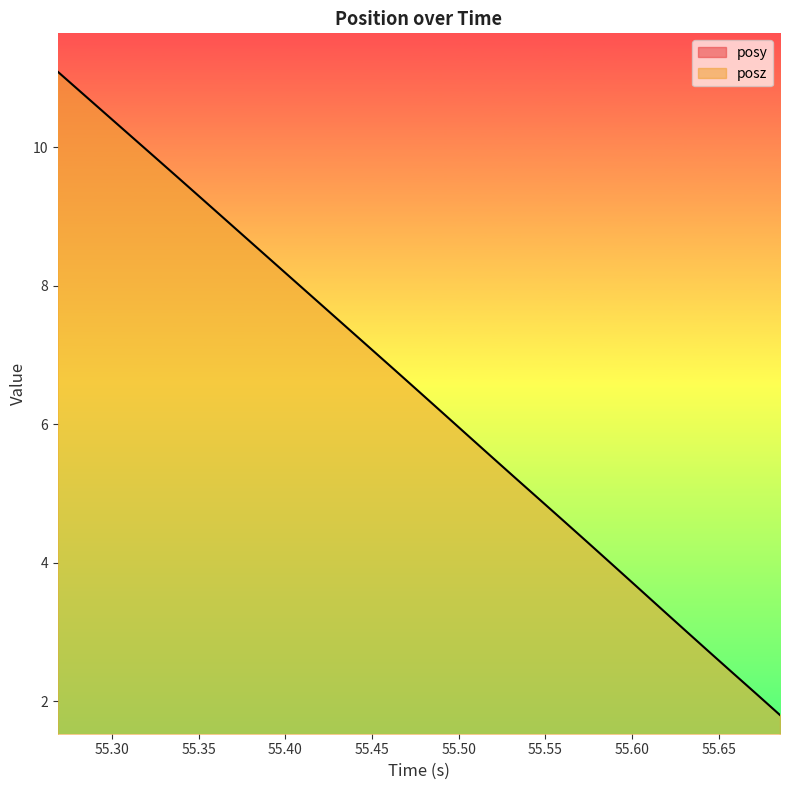

What is the total value across all series at 55.31018?

10.6